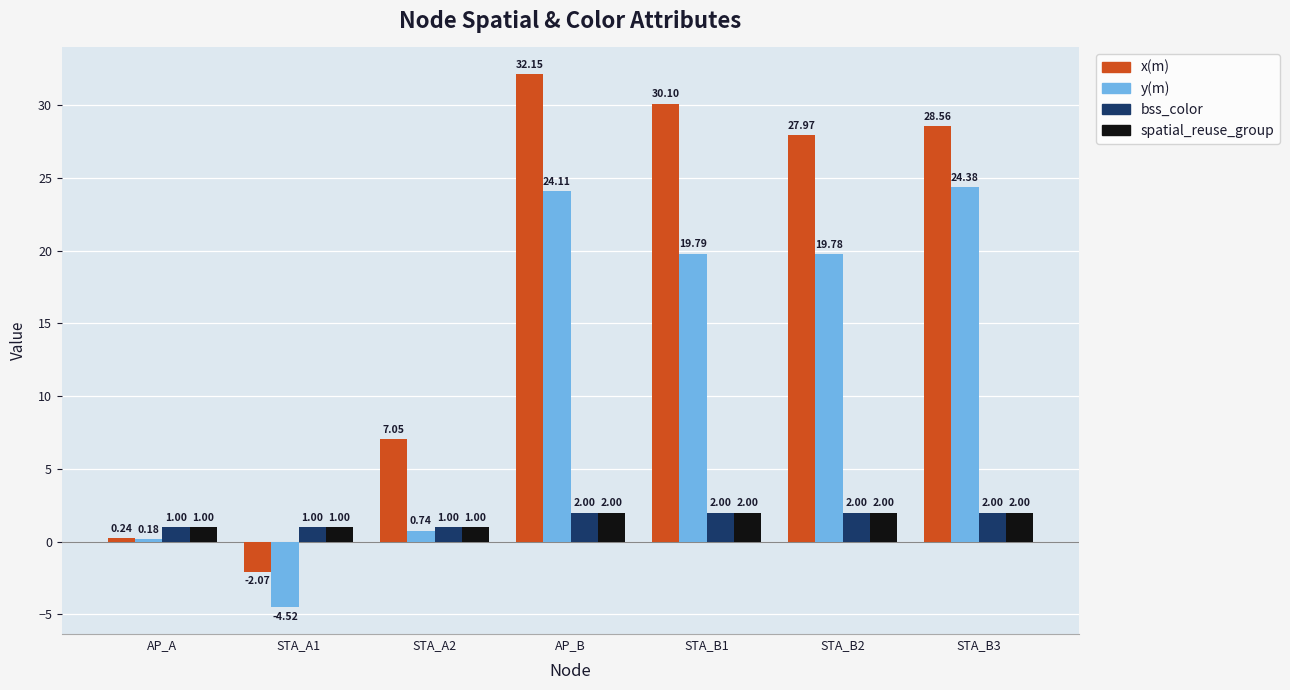

Which category has the highest value across all series?

AP_B